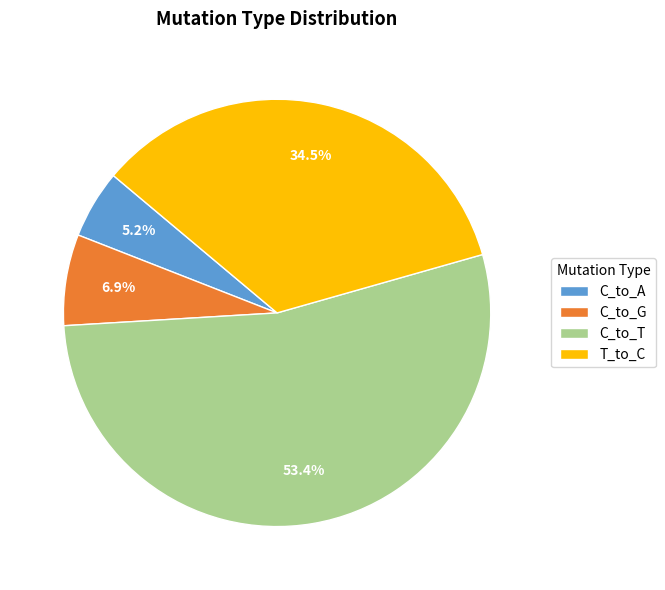

Which has a higher value, C_to_T or C_to_G?

C_to_T